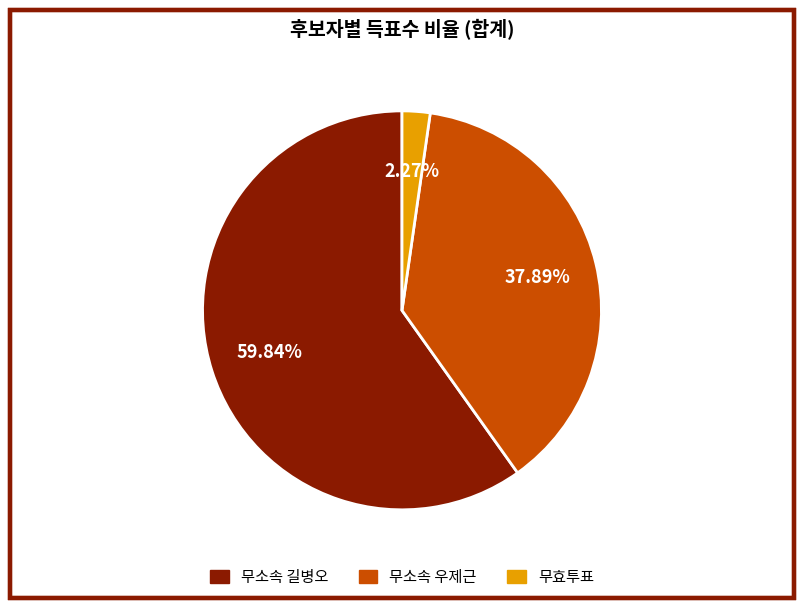

Is there a majority slice in this chart?

Yes